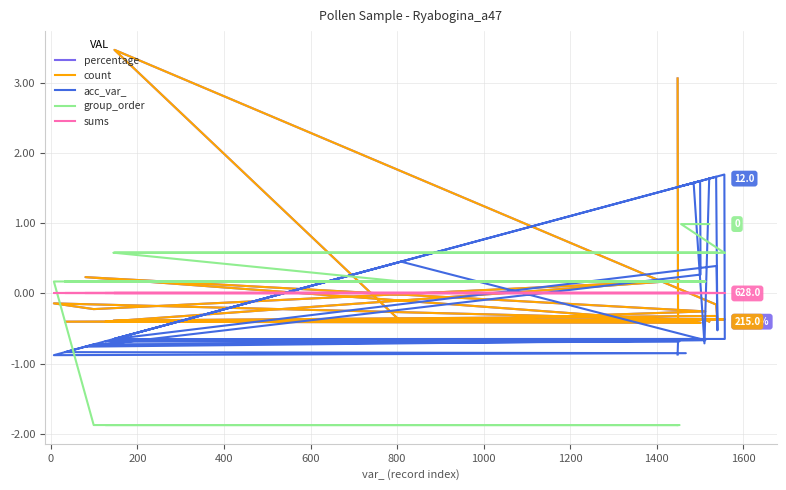

How many series are shown in this chart?

5